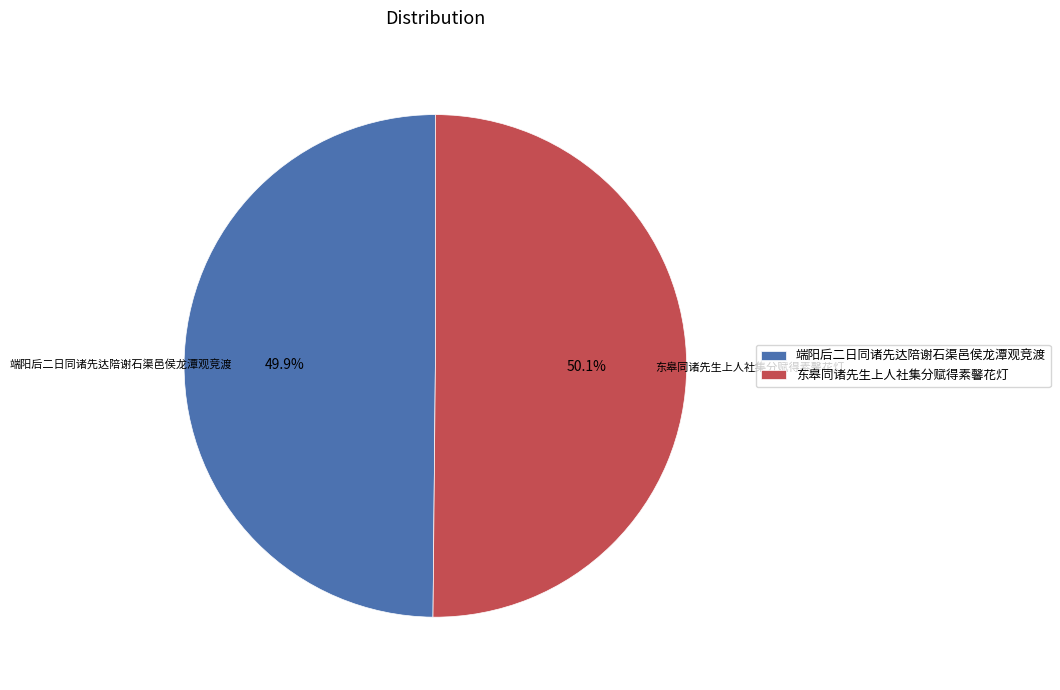

Approximately how many times larger is the value at 端阳后二日同诸先达陪谢石渠邑侯龙潭观竞渡 compared to 东皋同诸先生上人社集分赋得素馨花灯?

1.0